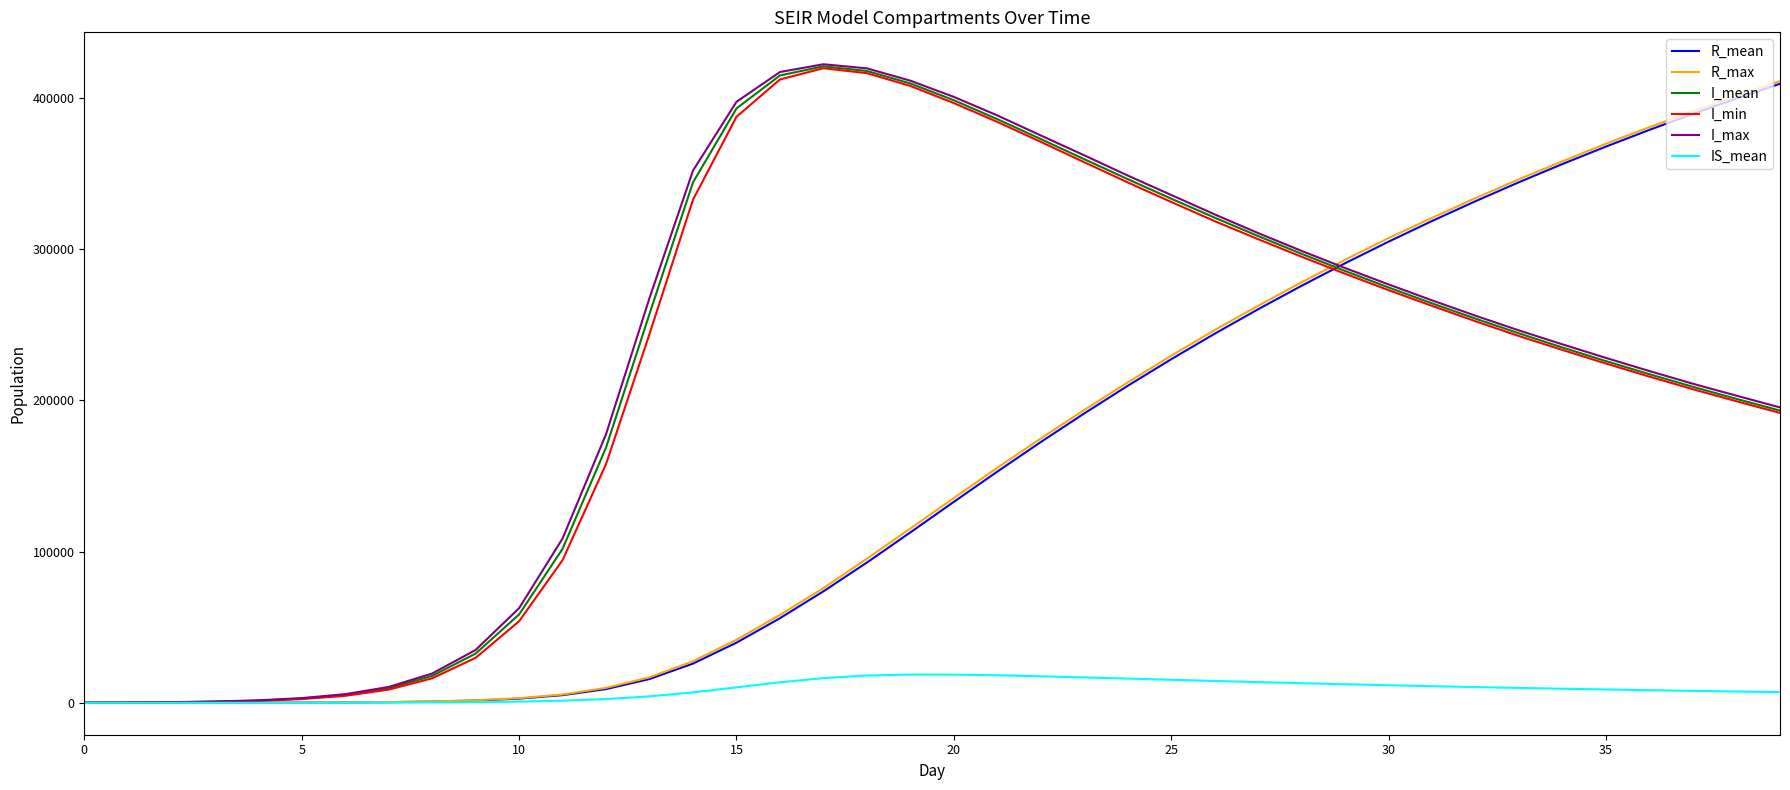

What is the highest value of the I_mean series?

420787.7